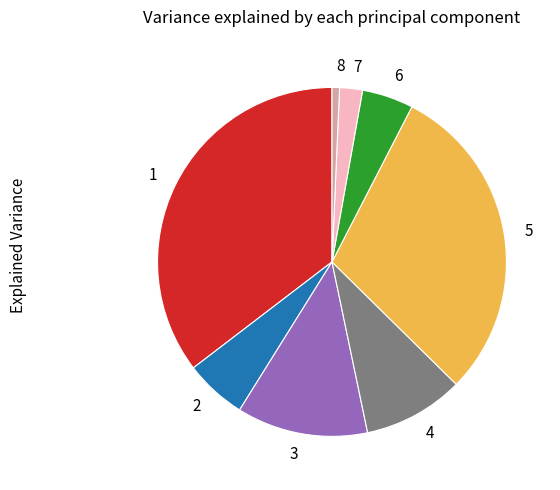

Combined, do 5 and 2 account for over 50%?

No